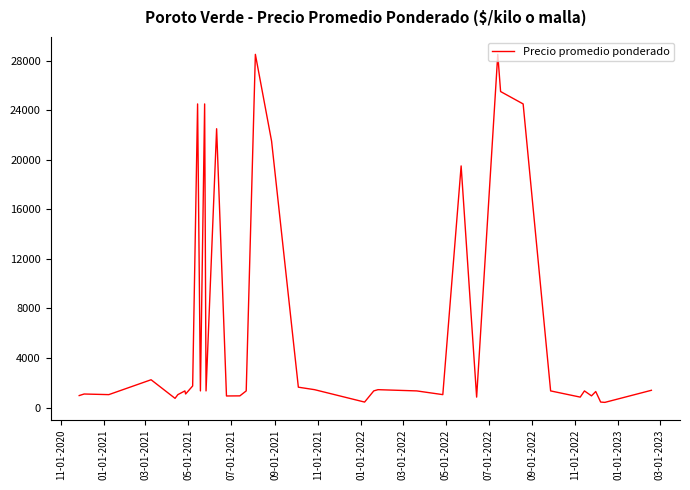

What is the greatest value displayed?

28500